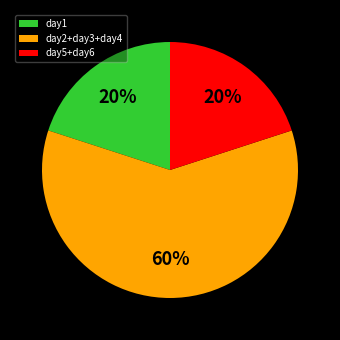

Is it true that day5+day6 is 20% of the pie?

True